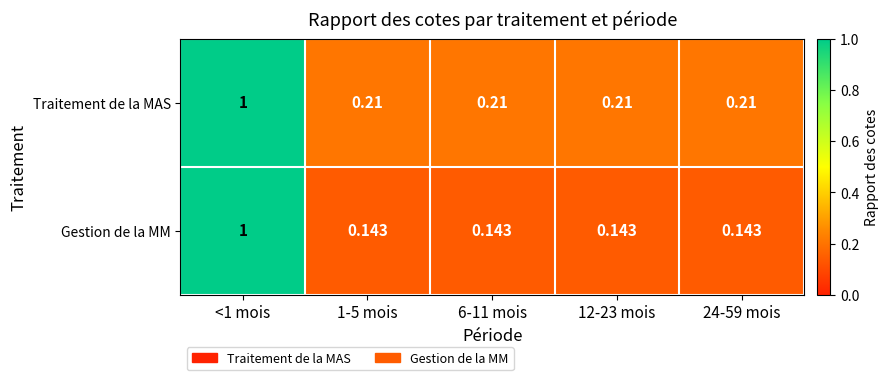

Which series has the widest spread of values?

Gestion de la MM